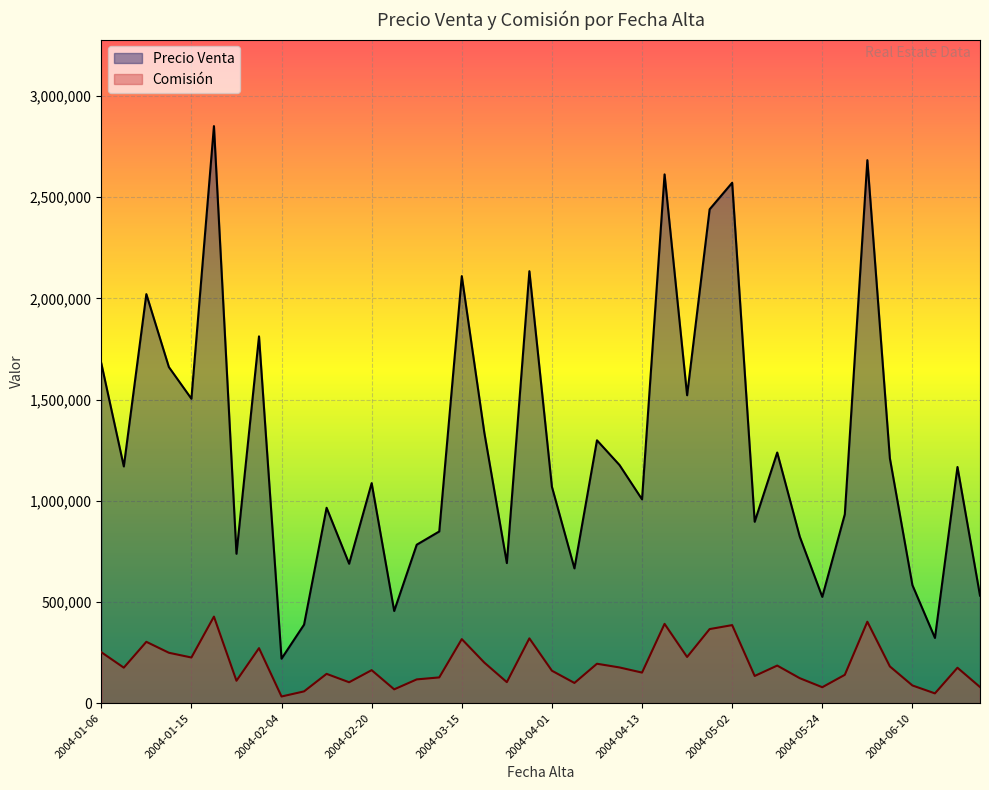

Reading left to right, what are all the values shown in this chart?

Precio Venta: 1679605.0	1169496.0	2020992.0	1660560.0	1504110.0	2851058.0	738144.0	1812244.0	219716.0	388032.0	965358.0	688864.0	1087119.0	455477.0	782870.0	848328.0	2109930.0	1336717.0	692180.0	2134246.0	1069320.0	665951.0	1298716.0	1176597.0	1006988.0	2612566.0	1521216.0	2439971.0	2571111.0	896220.0	1238339.0	822811.0	525210.0	933321.0	2682900.0	1209735.0	583362.0	322322.0	1166780.0	531432.0
Comisión: 251940.8	175424.4	303148.8	249084.0	225616.5	427658.7	110721.6	271836.6	32957.4	58204.8	144803.7	103329.6	163067.9	68321.6	117430.5	127249.2	316489.5	200507.5	103827.0	320136.9	160398.0	99892.6	194807.4	176489.5	151048.2	391884.9	228182.4	365995.7	385666.7	134433.0	185750.9	123421.6	78781.5	139998.1	402435.0	181460.2	87504.3	48348.3	175017.0	79714.8